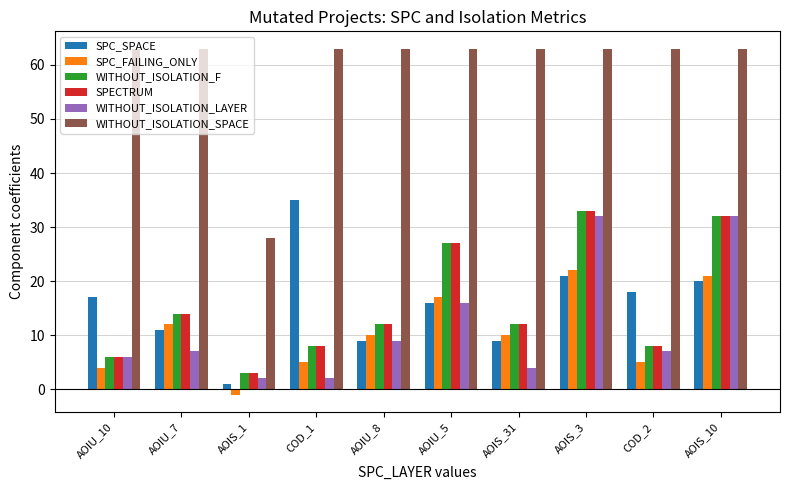

How many groups of bars are there?

10